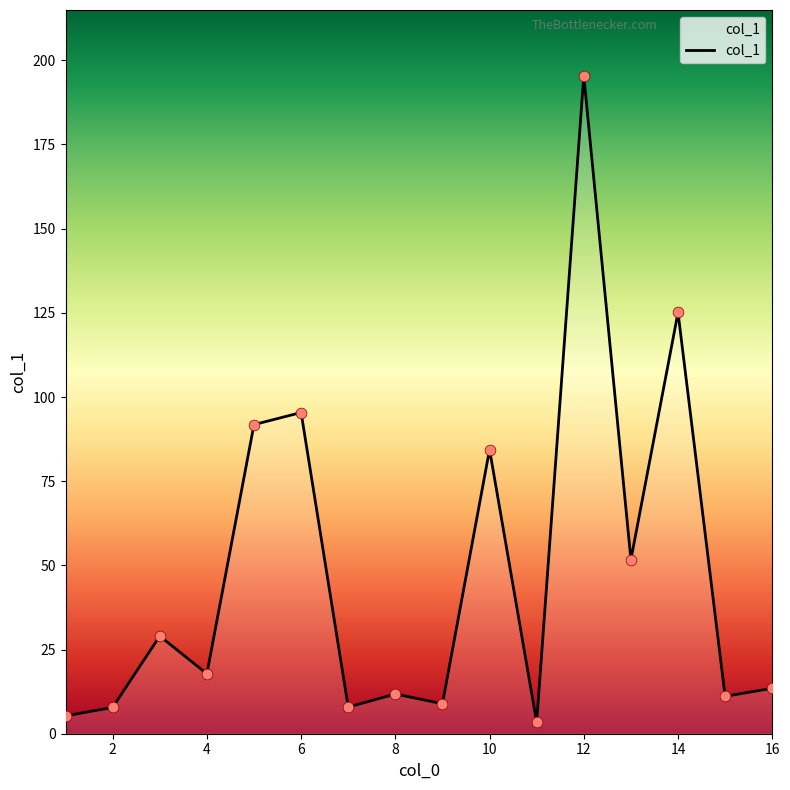

What is the greatest value displayed?

195.4